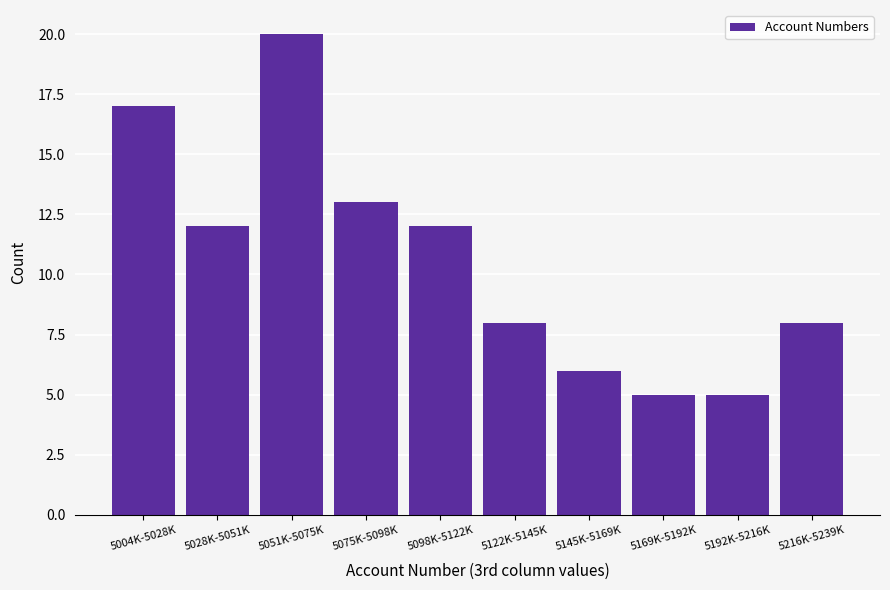

Reading right to left, list all the values displayed in this chart.

5216K-5239K=8	5192K-5216K=5	5169K-5192K=5	5145K-5169K=6	5122K-5145K=8	5098K-5122K=12	5075K-5098K=13	5051K-5075K=20	5028K-5051K=12	5004K-5028K=17